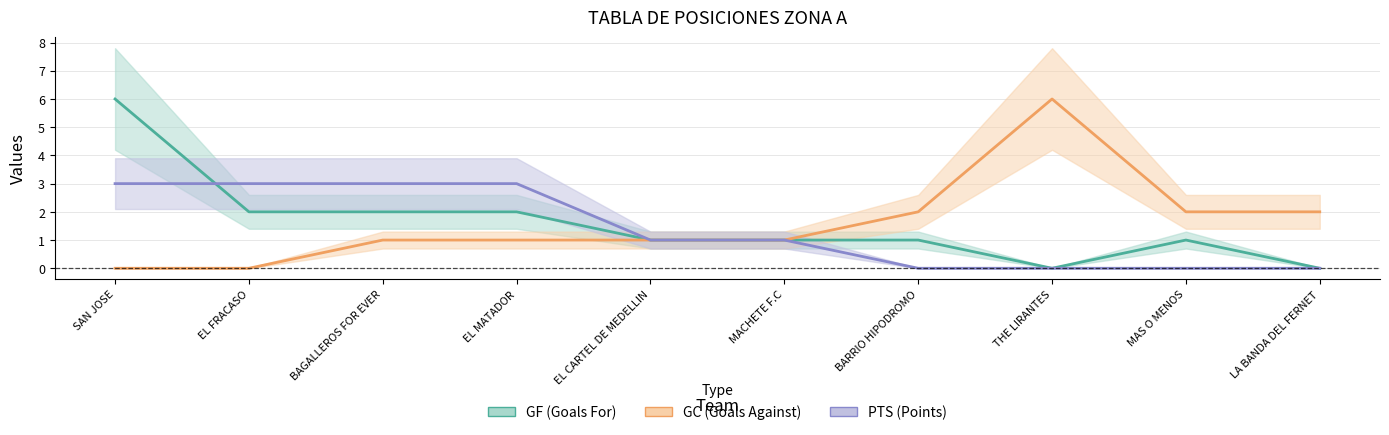

At how many categories does at least one series exceed 2?

5